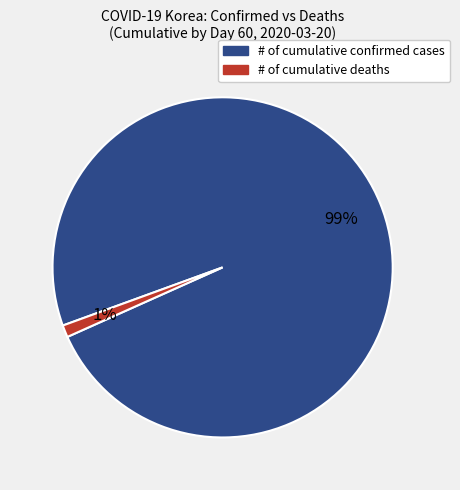

Does any single category account for the majority?

Yes